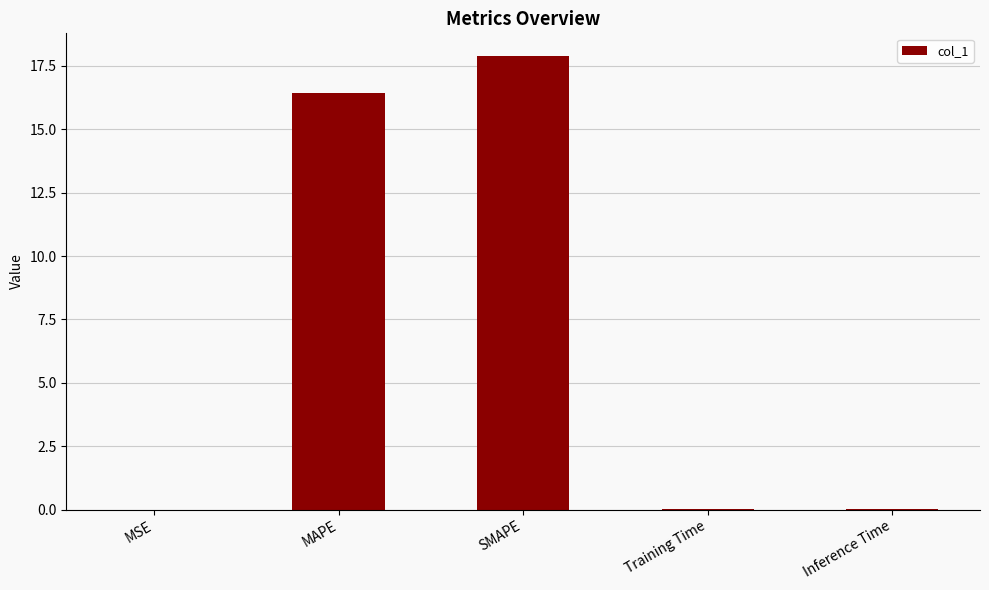

Are the bars grouped side by side (vs. stacked)?

No